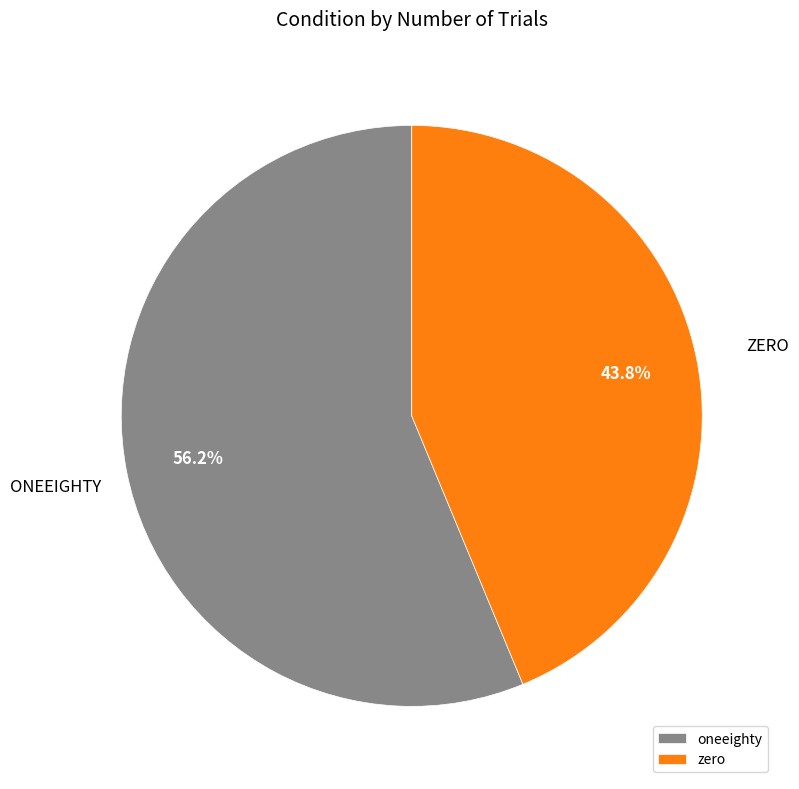

What is the total percentage of oneeighty and zero?

100.0%